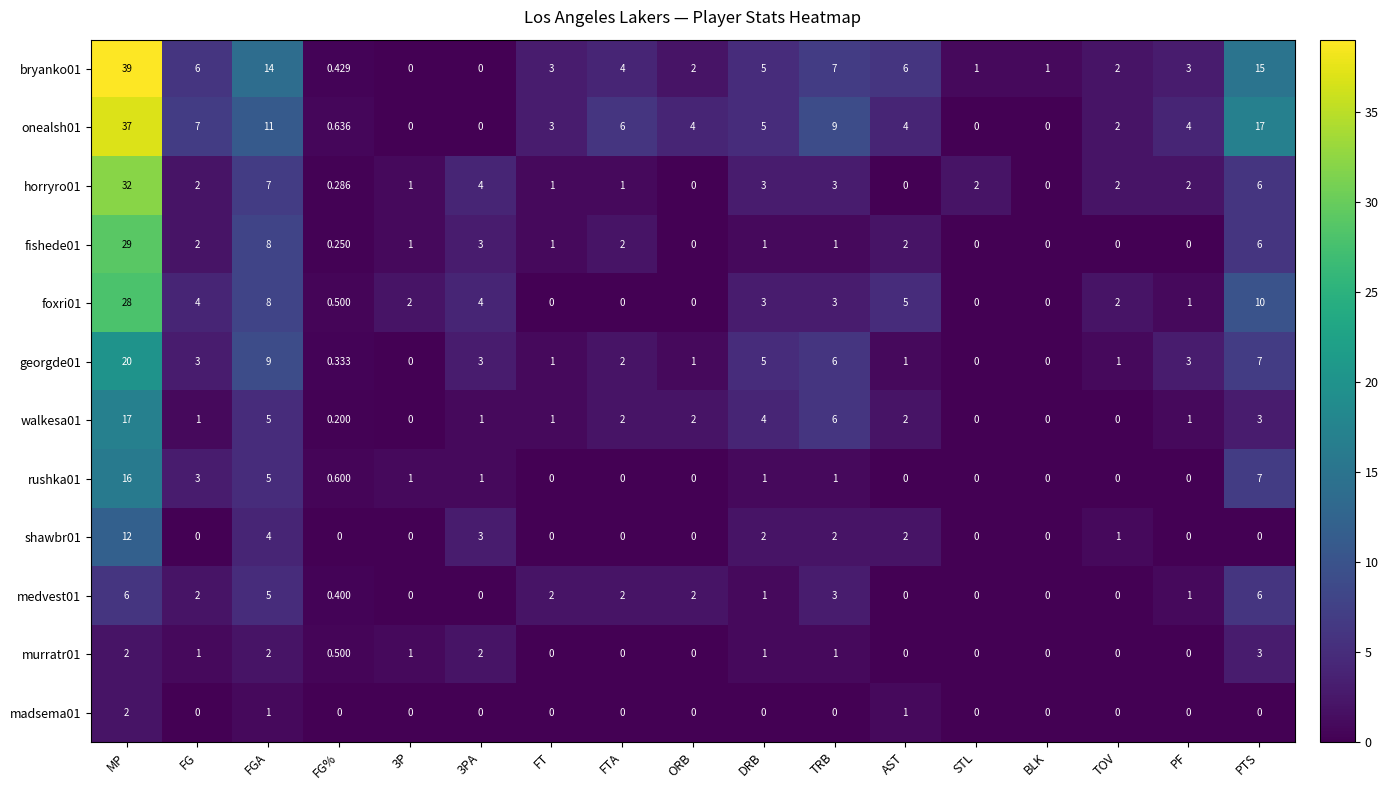

At which label is shawbr01 closest to 6?

FGA